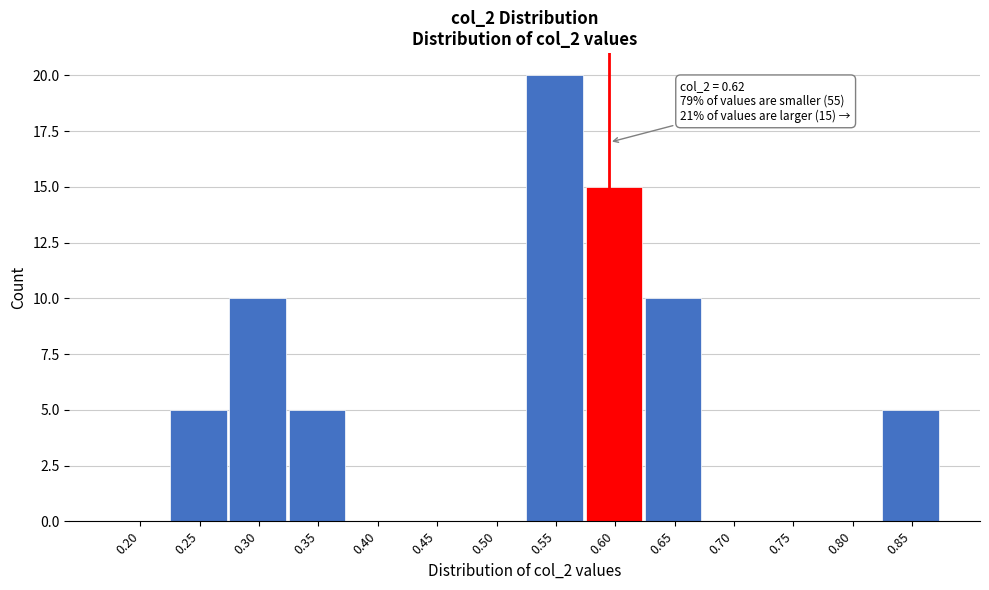

Reading right to left, transcribe all the data shown in this chart.

0.85=5	0.80=0	0.75=0	0.70=0	0.65=10	0.60=15	0.55=20	0.50=0	0.45=0	0.40=0	0.35=5	0.30=10	0.25=5	0.20=0